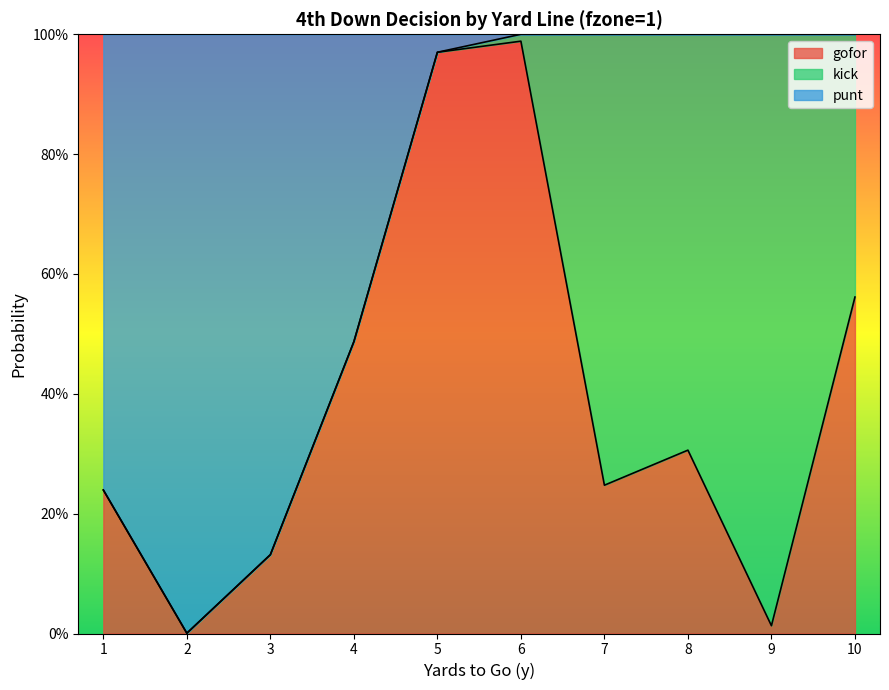

Which series has the largest range (max minus min)?

punt